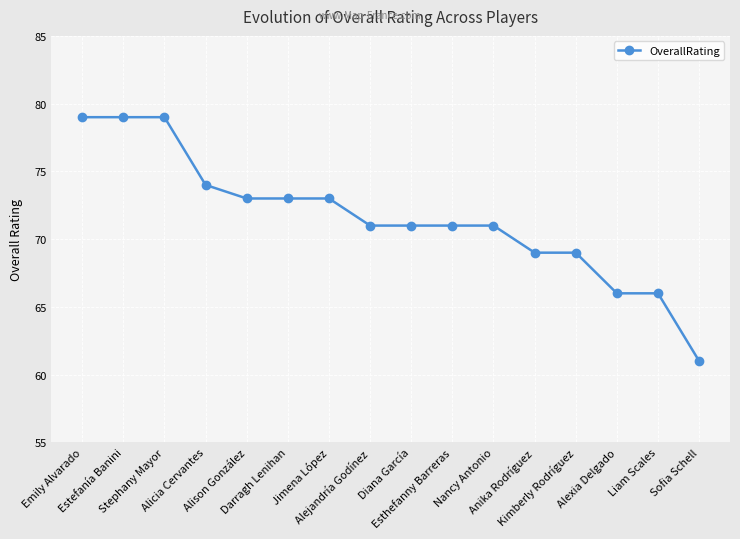

What is the difference between the maximum and minimum values?

18